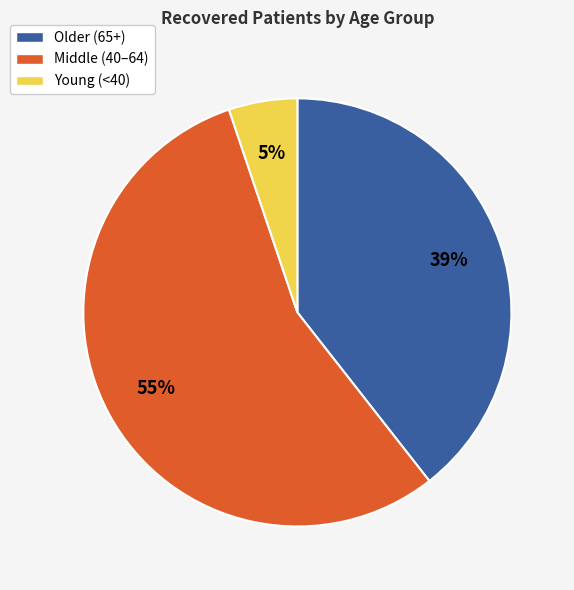

Count the number of slices in the pie.

3